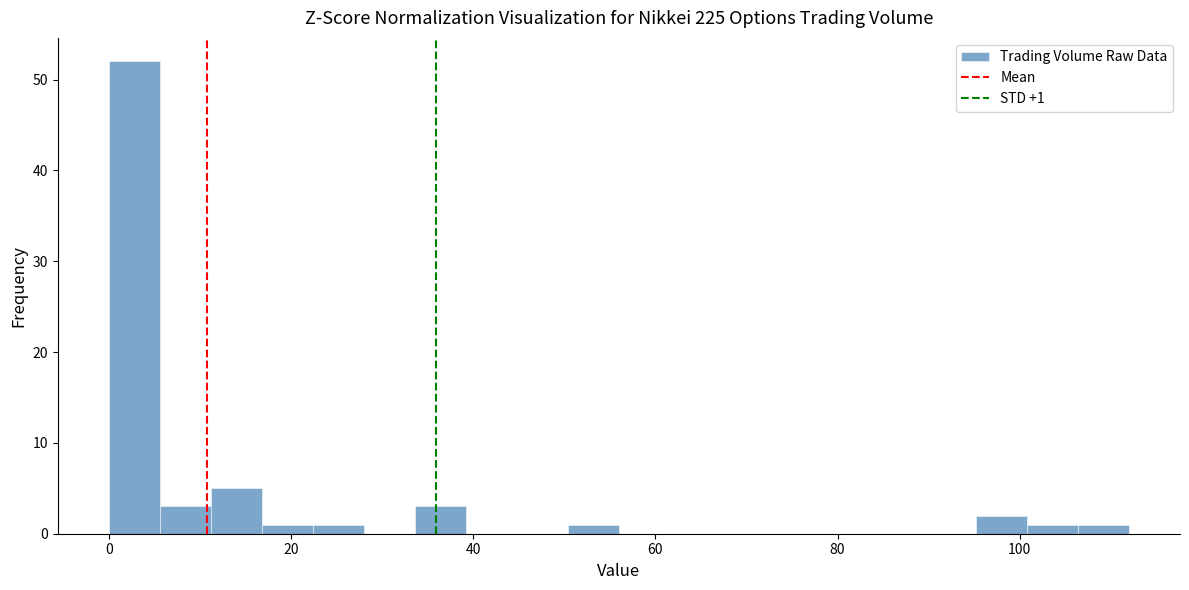

Read against the x-axis, roughly where is the centre of the tallest bar?

2